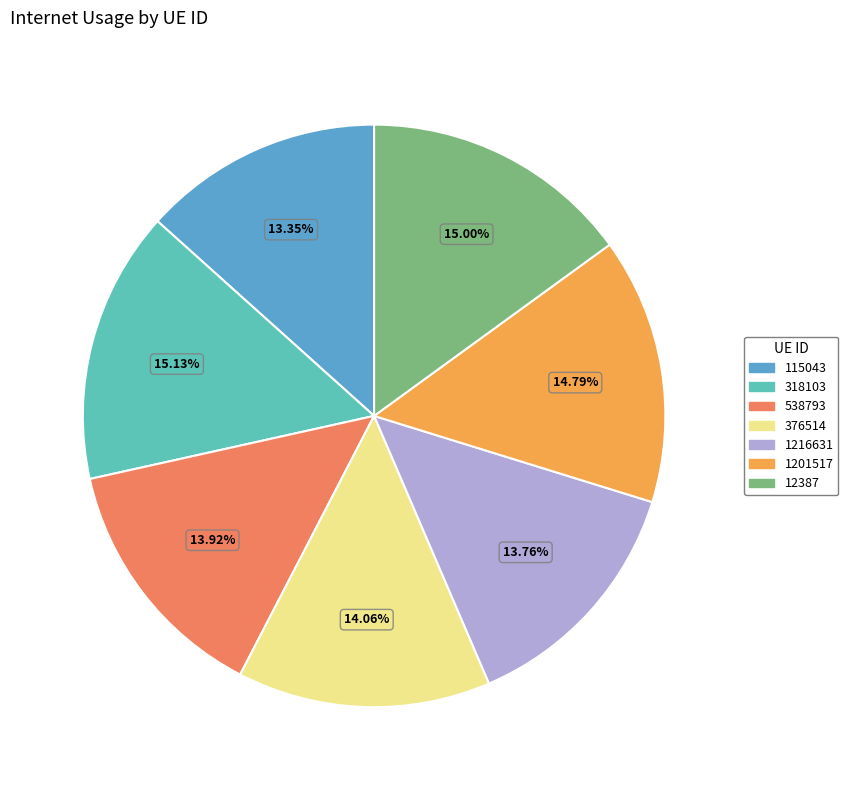

The 538793 slice represents 20% of the pie. True or false?

False